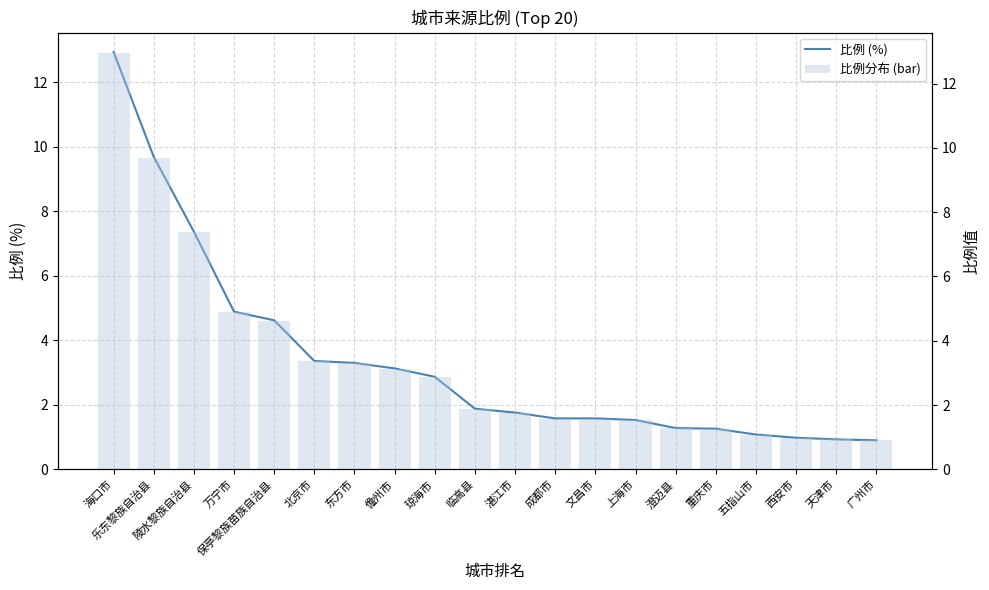

What is the label of the 15th bar from the left?

澄迈县